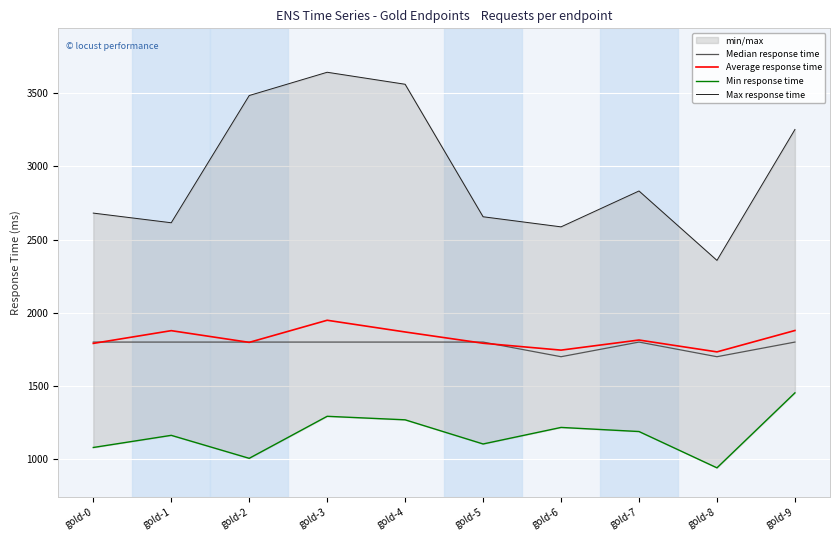

Reading left to right, what are all the values shown in this chart?

Median response time: gold-0=1800	gold-1=1800	gold-2=1800	gold-3=1800	gold-4=1800	gold-5=1800	gold-6=1700	gold-7=1800	gold-8=1700	gold-9=1800
Average response time: gold-0=1791	gold-1=1878	gold-2=1798	gold-3=1949	gold-4=1869	gold-5=1792	gold-6=1745	gold-7=1814	gold-8=1733	gold-9=1879
Min response time: gold-0=1080	gold-1=1163	gold-2=1006	gold-3=1293	gold-4=1269	gold-5=1104	gold-6=1217	gold-7=1189	gold-8=941	gold-9=1453
Max response time: gold-0=2681	gold-1=2615	gold-2=3484	gold-3=3643	gold-4=3561	gold-5=2656	gold-6=2587	gold-7=2832	gold-8=2358	gold-9=3252